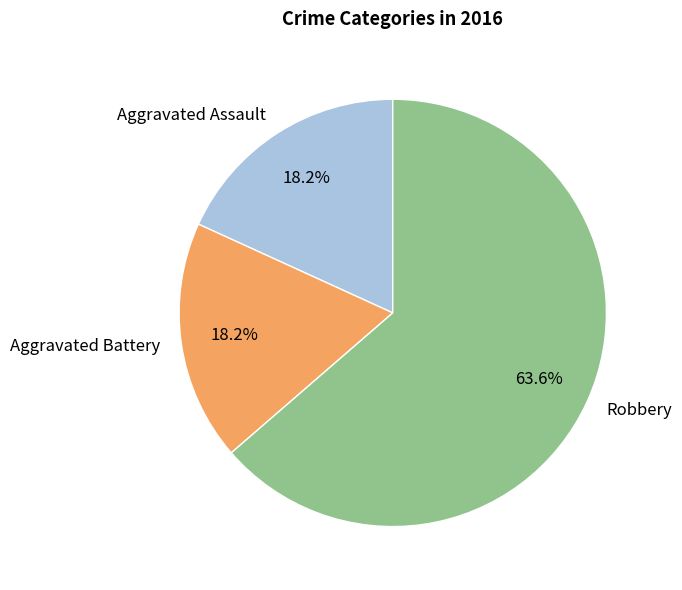

How many segments does this pie chart have?

3